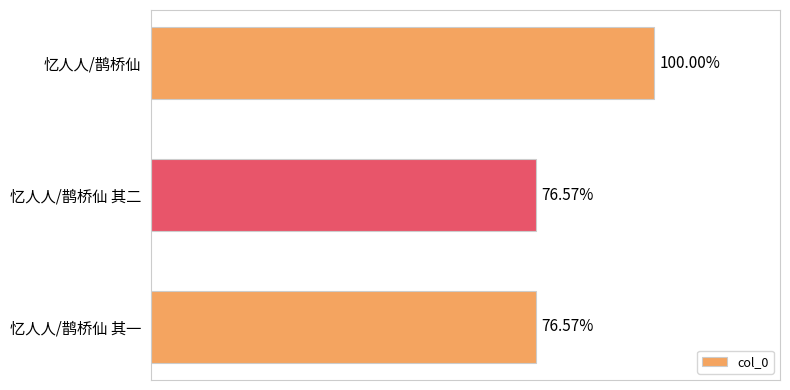

Does the chart contain any negative values?

No